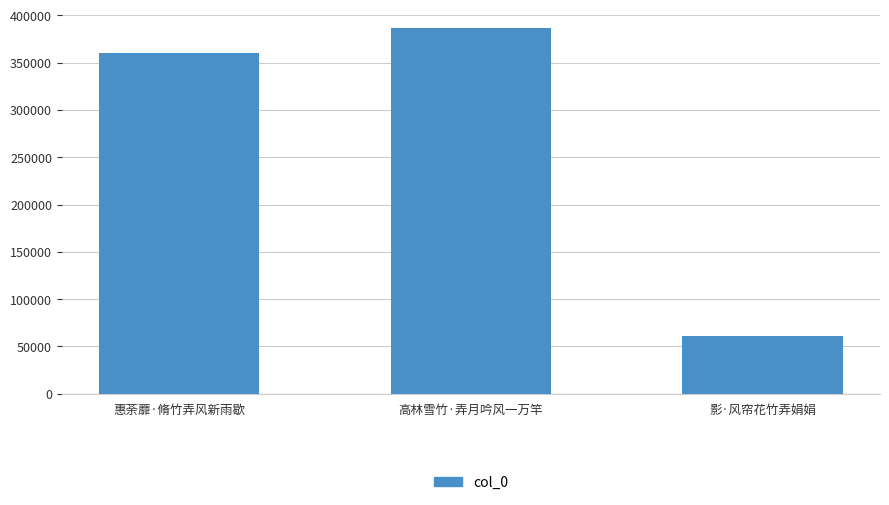

What is the difference between the maximum and minimum values?

326328